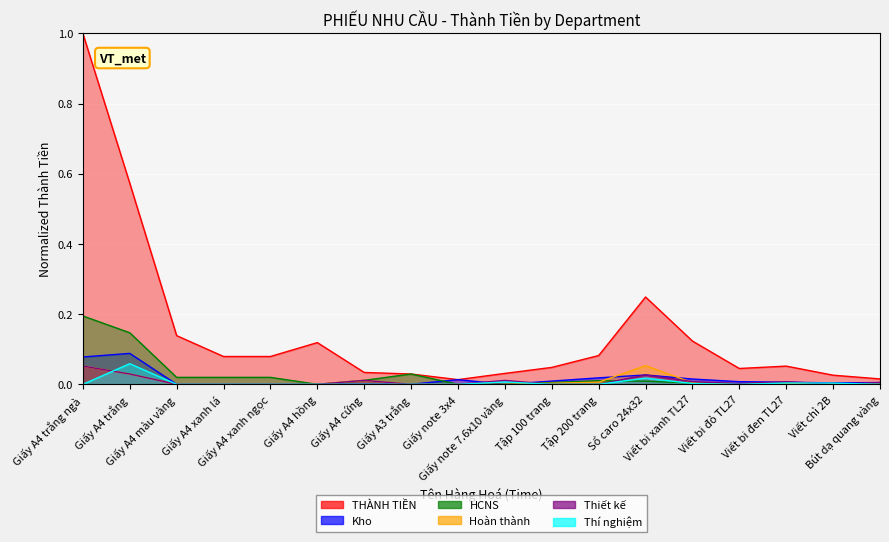

True or false: HCNS has more than 1 points higher than both neighbors.

True